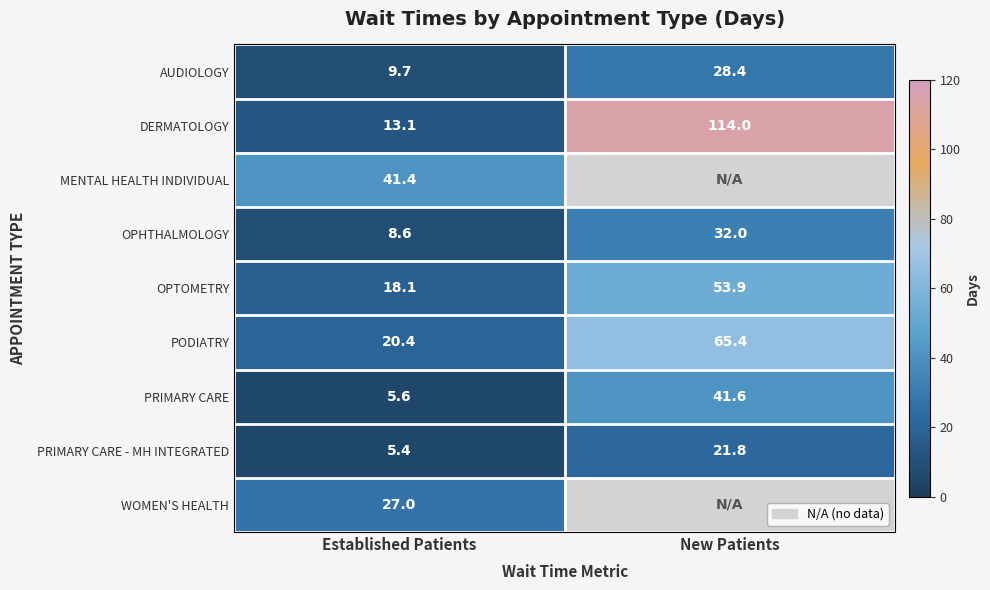

List the labels in order of OPTOMETRY value, smallest first.

Established Patients, New Patients